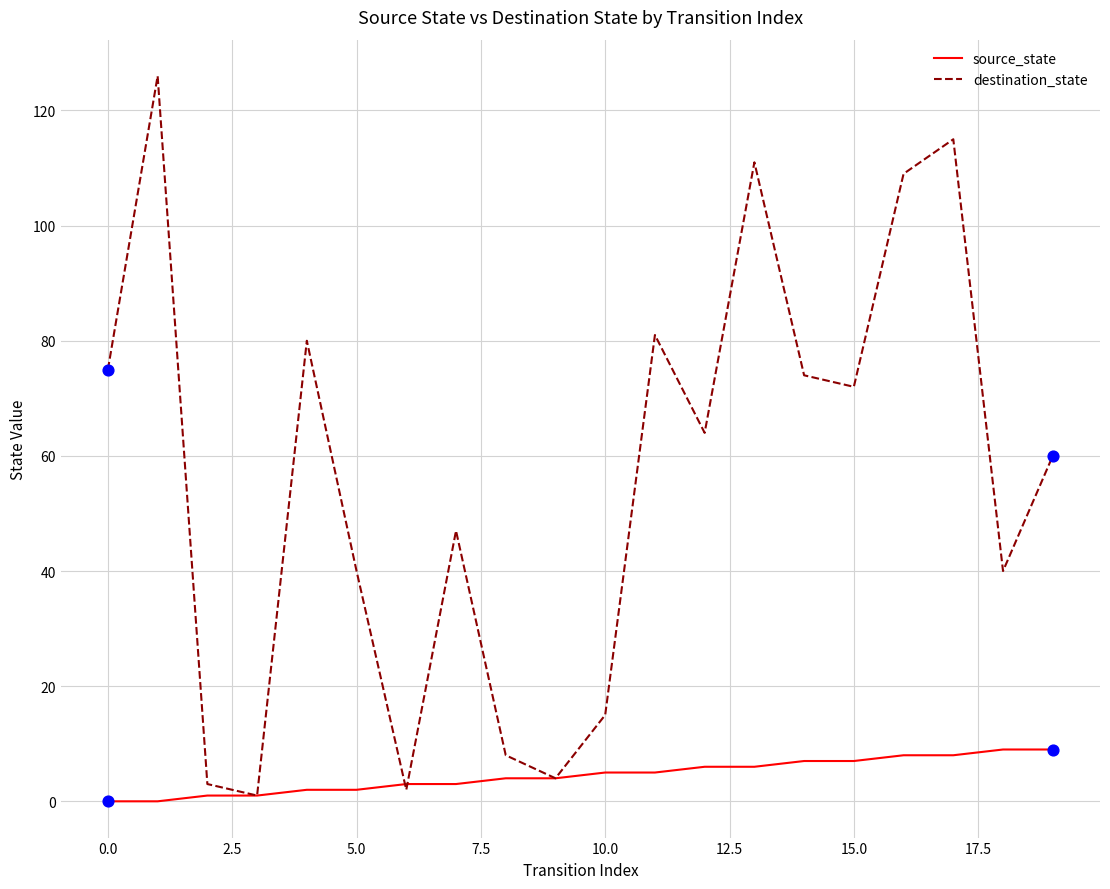

Which series has the largest total across all categories?

destination_state